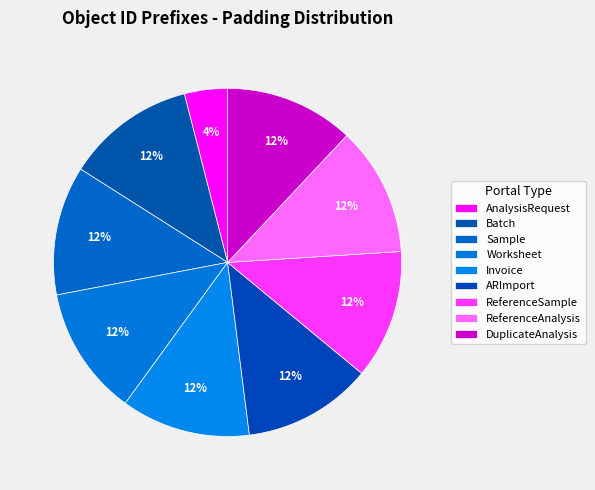

Rank the categories by value from highest to lowest.

Batch, Sample, Worksheet, Invoice, ARImport, ReferenceSample, ReferenceAnalysis, DuplicateAnalysis, AnalysisRequest